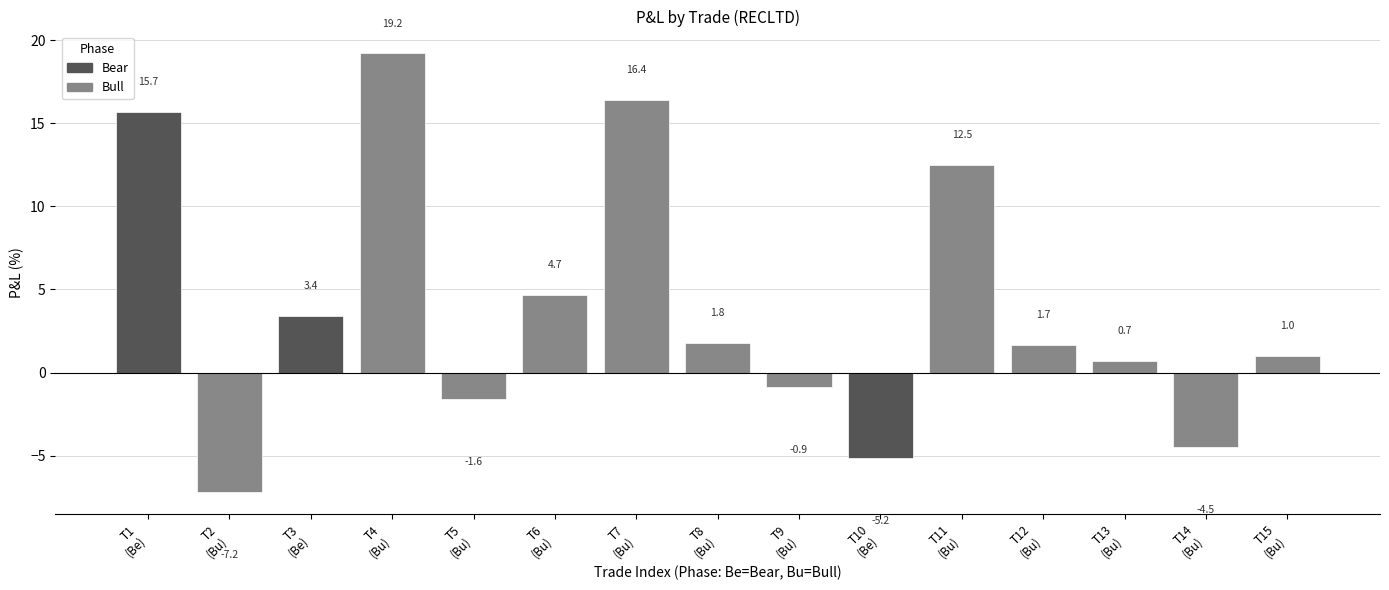

List the labels in order of value, largest first.

T4
(Bu), T7
(Bu), T1
(Be), T11
(Bu), T6
(Bu), T3
(Be), T8
(Bu), T12
(Bu), T15
(Bu), T13
(Bu), T9
(Bu), T5
(Bu), T14
(Bu), T10
(Be), T2
(Bu)